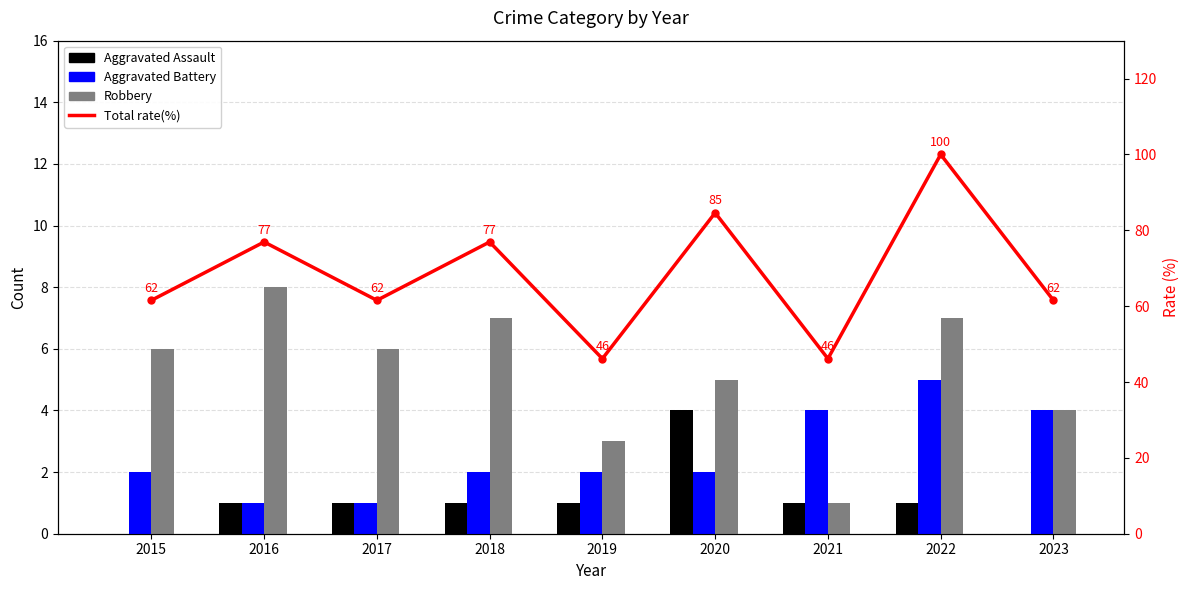

What is the difference between the maximum and minimum values in the Total rate(%) series?

53.8